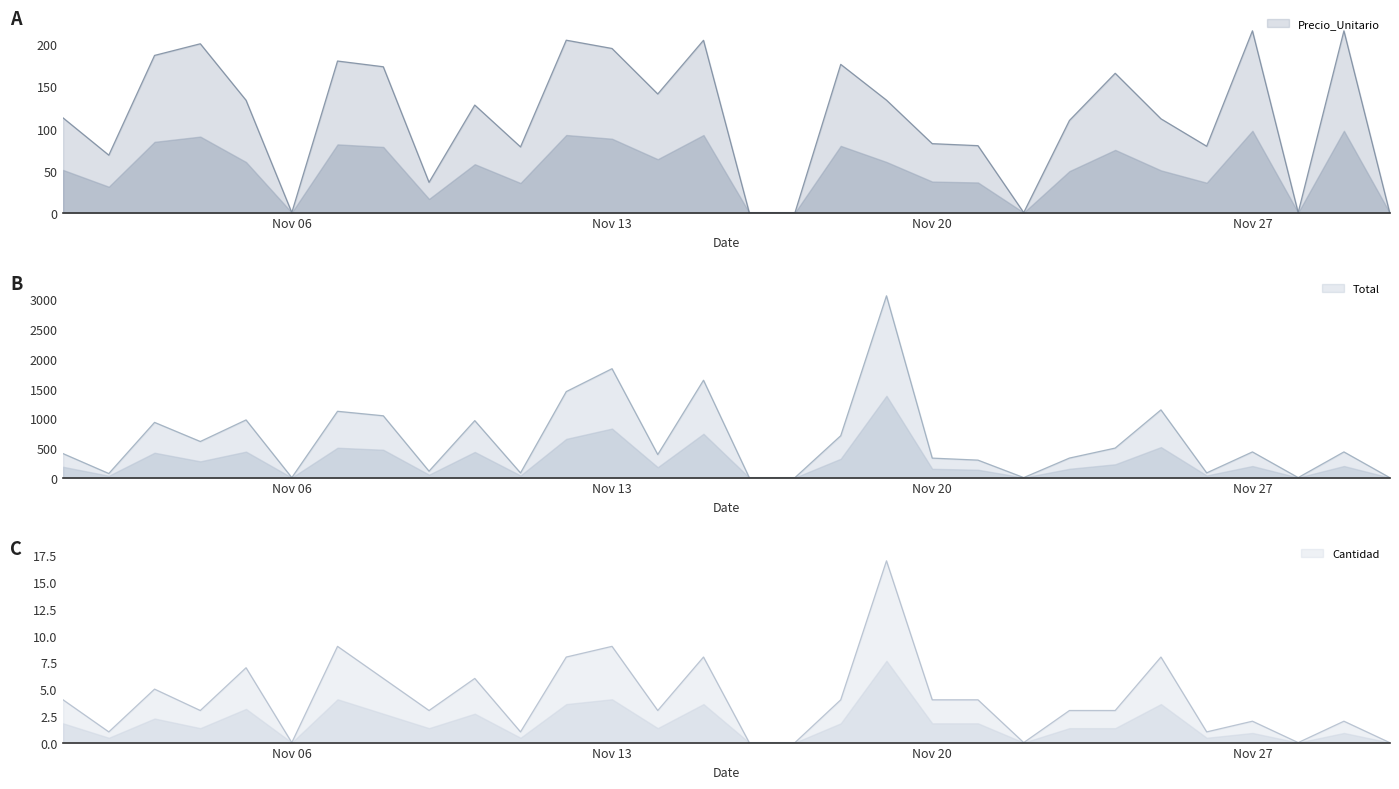

Reading left to right, transcribe all the data shown in this chart.

Precio_Unitario: 112.6	68.3	187.0	200.8	133.6	0.0	180.3	173.5	36.0	127.9	78.1	205.1	195.2	141.1	204.9	0.0	0.0	176.3	133.8	82.0	79.6	0.0	109.6	165.7	111.6	78.9	216.2	0.0	216.2	0.0
Total: 403.6	68.3	929.6	607.8	971.2	0.0	1116.5	1040.8	108.0	959.5	78.1	1448.0	1834.0	387.8	1639.6	0.0	0.0	705.2	3061.3	328.0	294.0	0.0	328.8	497.1	1140.5	78.9	432.4	0.0	432.4	0.0
Cantidad: 4.0	1.0	5.0	3.0	7.0	0.0	9.0	6.0	3.0	6.0	1.0	8.0	9.0	3.0	8.0	0.0	0.0	4.0	17.0	4.0	4.0	0.0	3.0	3.0	8.0	1.0	2.0	0.0	2.0	0.0